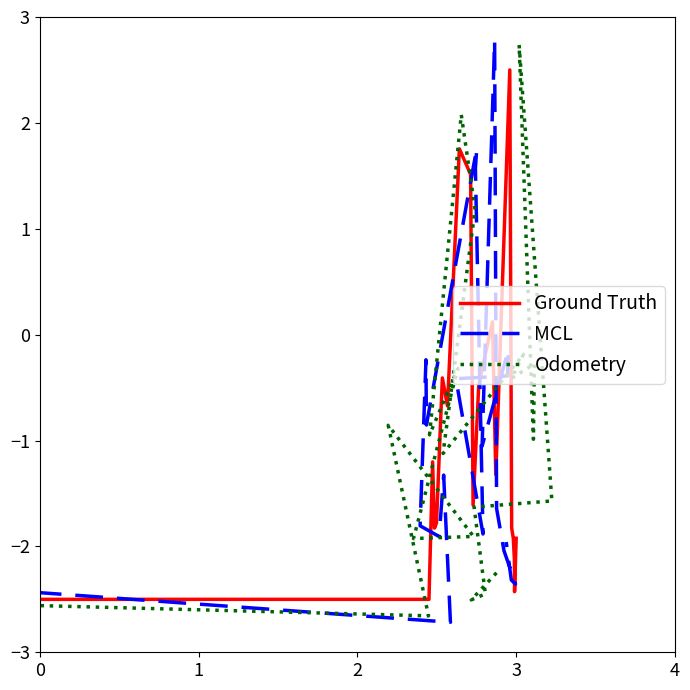

What is the value of the Odometry point at the 11th from the left?

-0.2